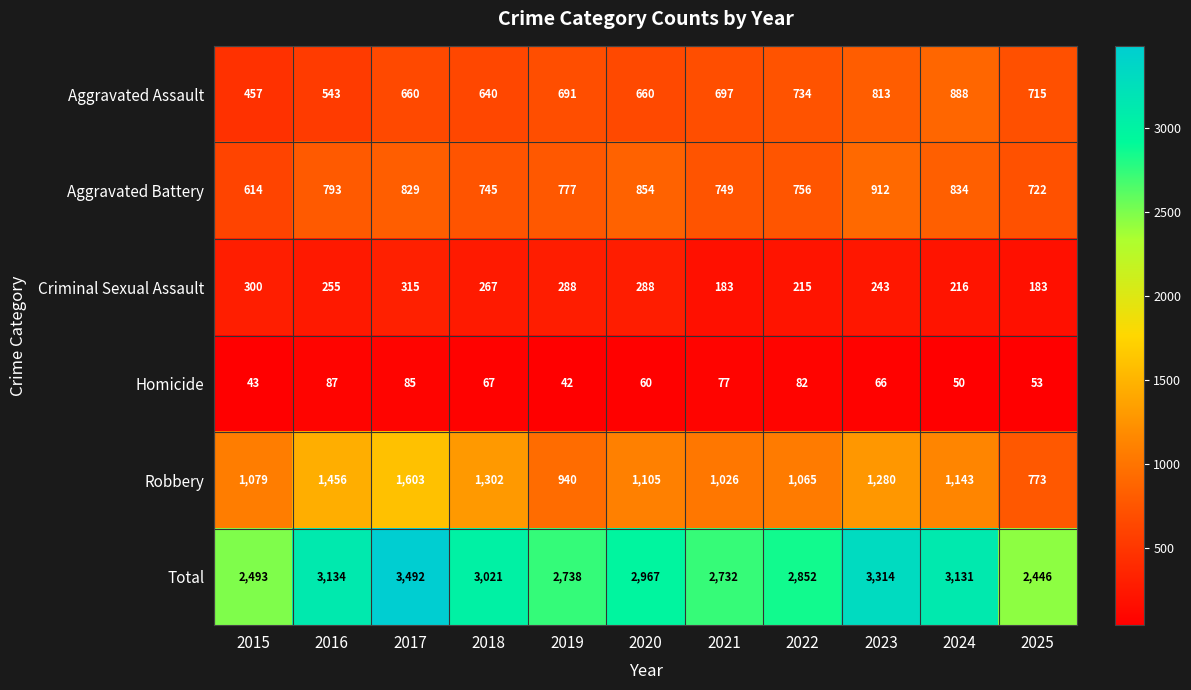

At which label does Criminal Sexual Assault first exceed 255?

2015